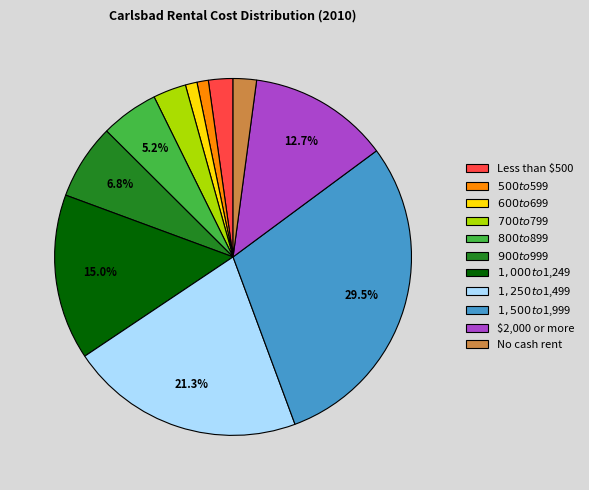

What percentage is the $1,250 to $1,499 slice, to the nearest percent?

21%